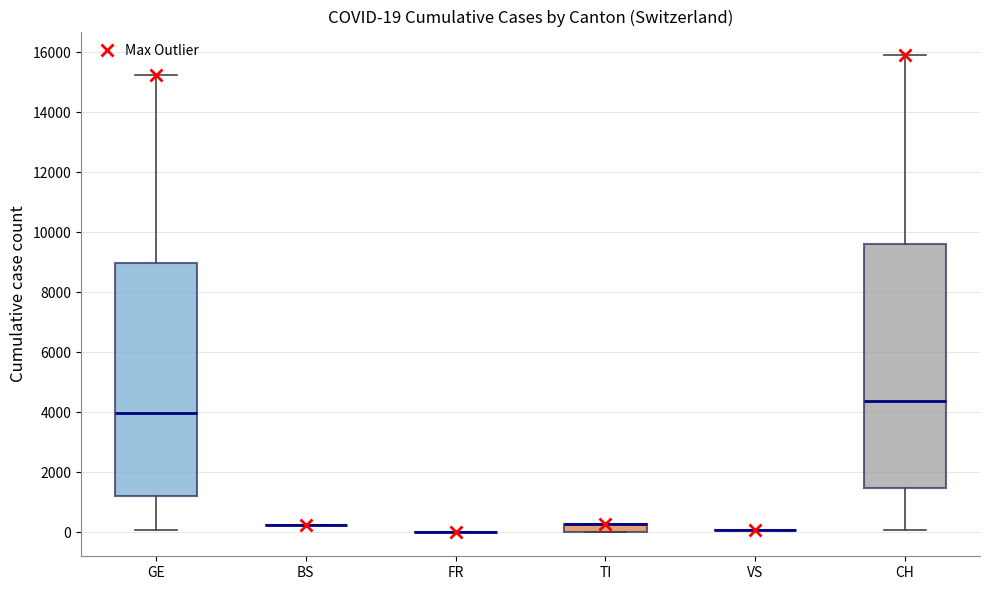

Which box is the tallest, from its lower edge to its upper edge?

CH